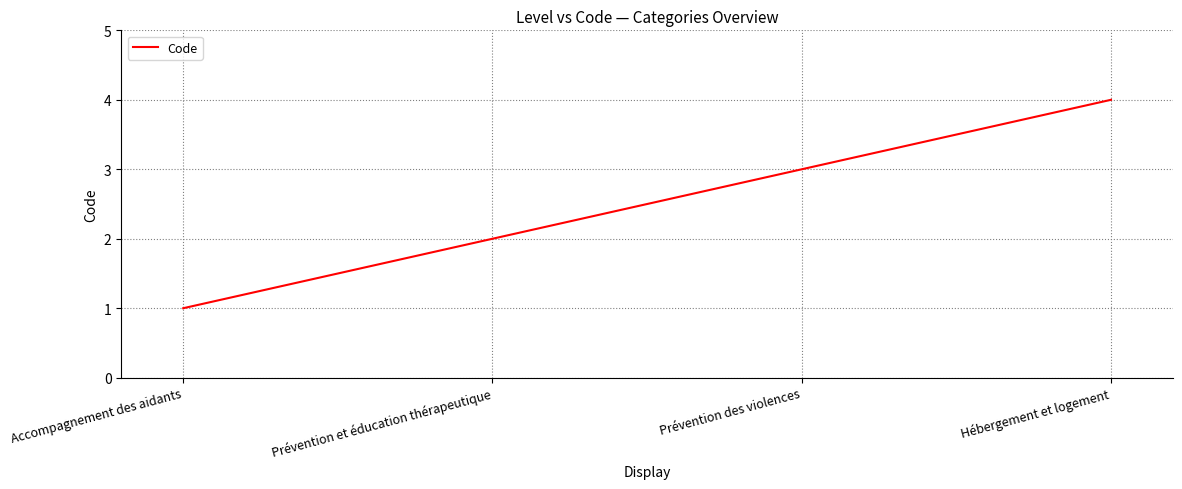

Read the value at Prévention des violences.

3